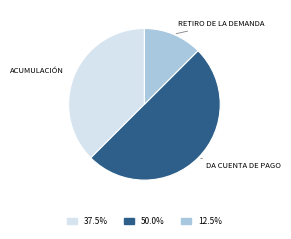

Is there a majority slice in this chart?

No